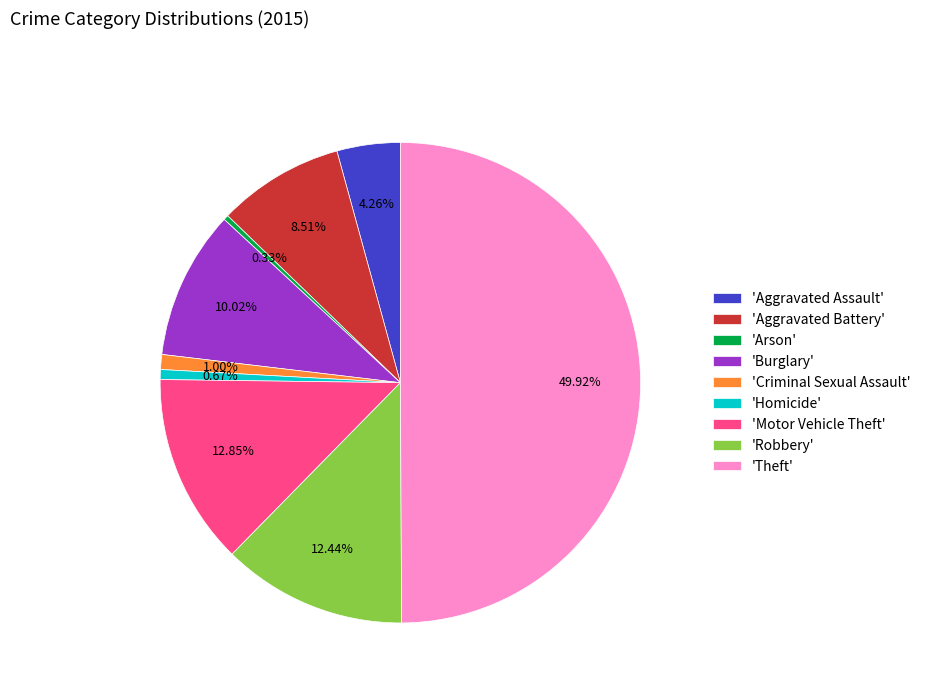

Is 'Criminal Sexual Assault' the majority of the pie?

No